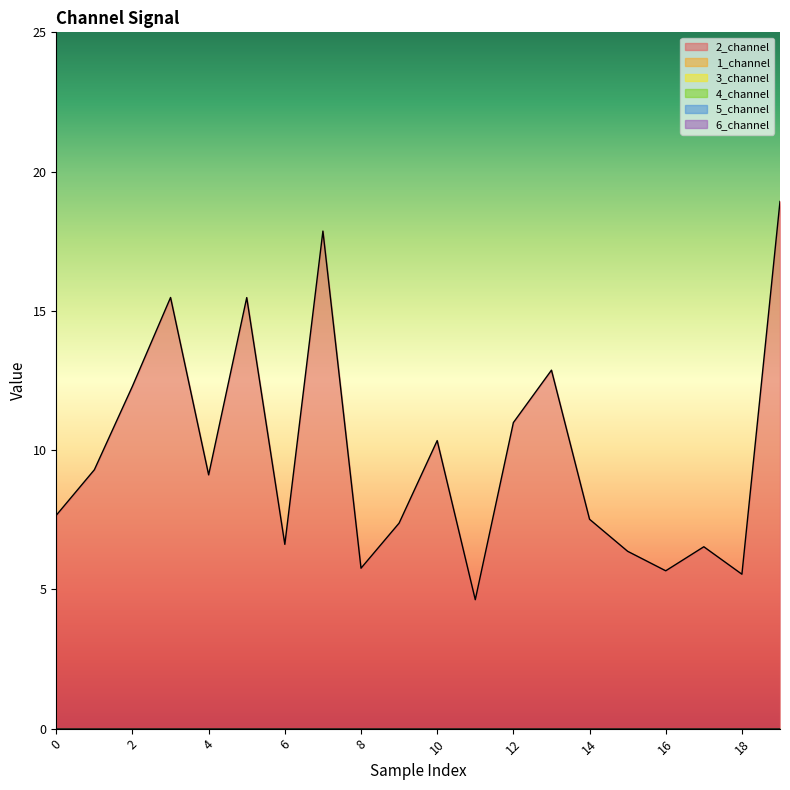

What is the value of the 2_channel point at the 20th from the left?

18.9